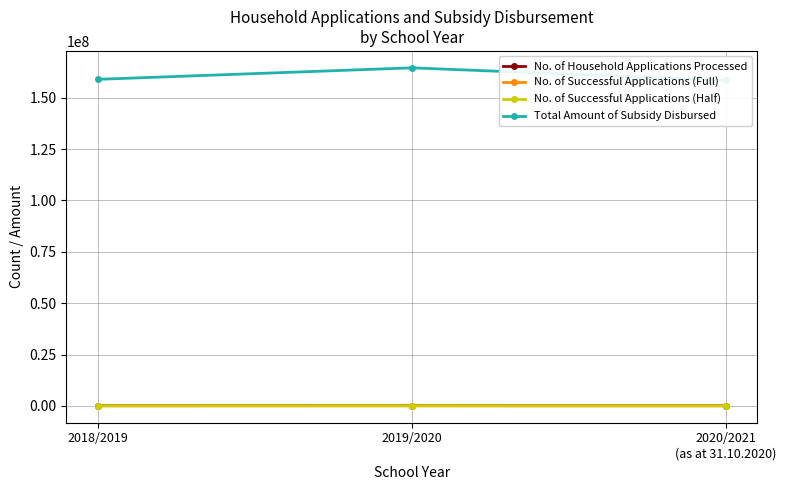

What is the label of the 3rd point from the right?

2018/2019